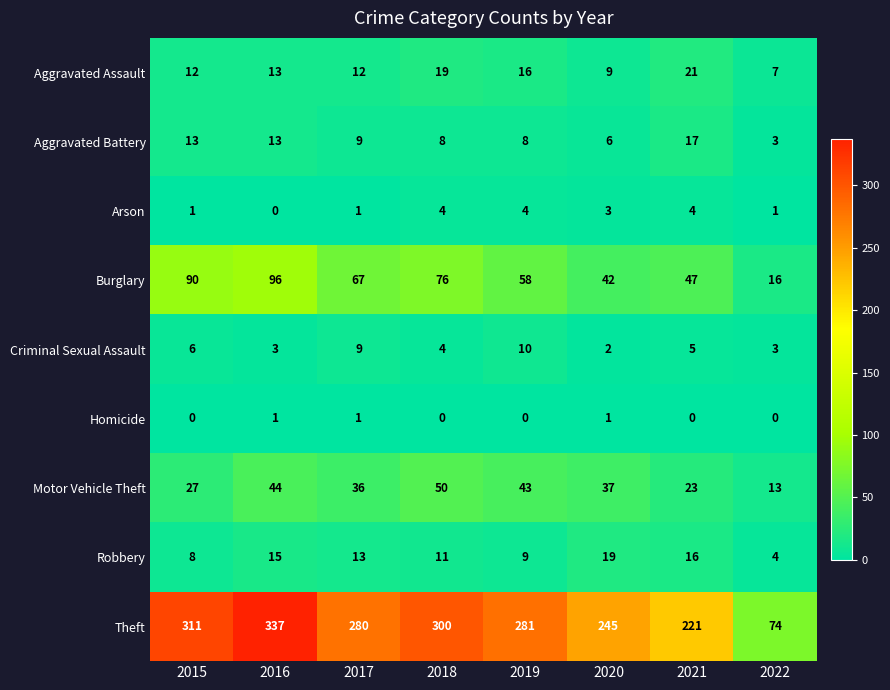

What is the maximum value for Motor Vehicle Theft?

50